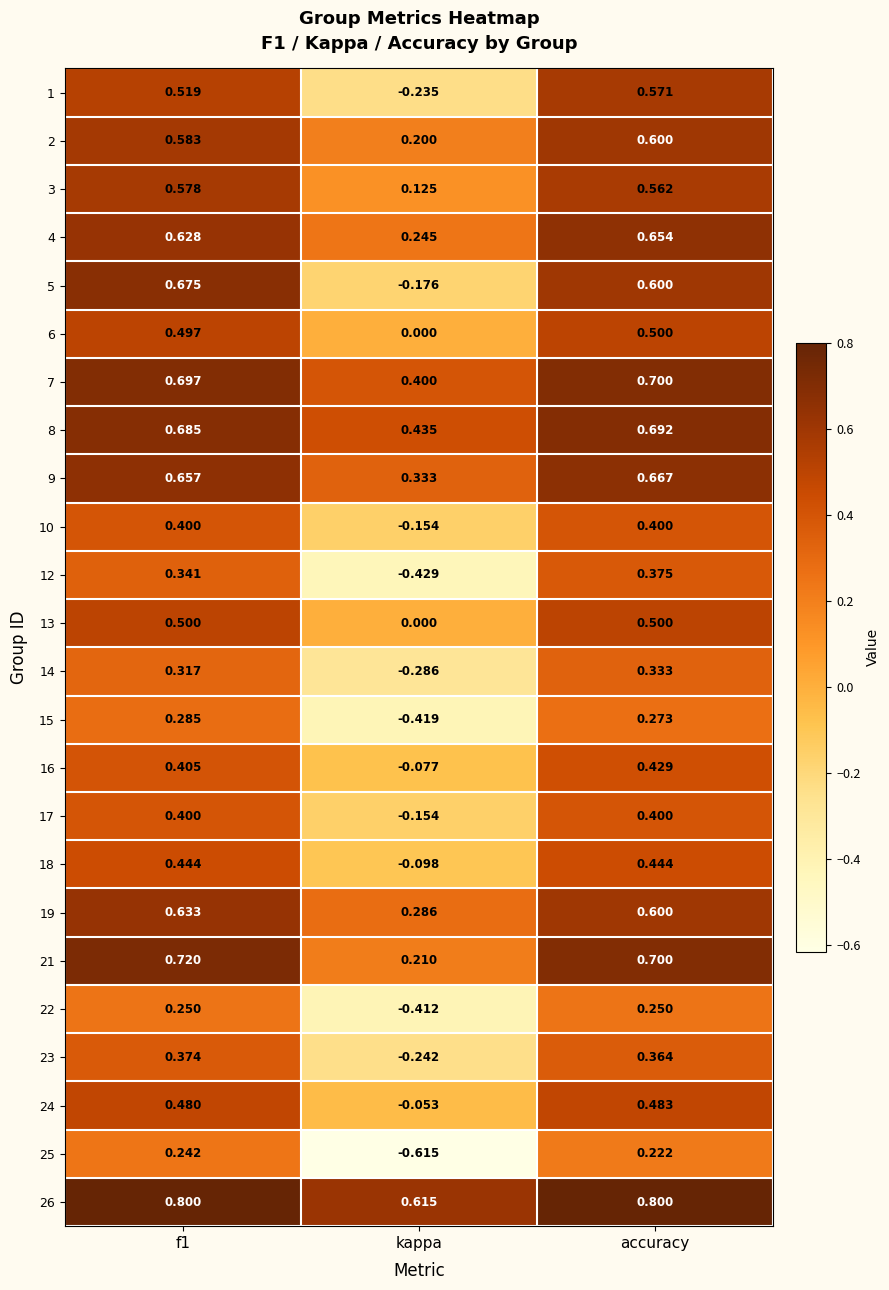

Which category has the lowest value across all series?

kappa